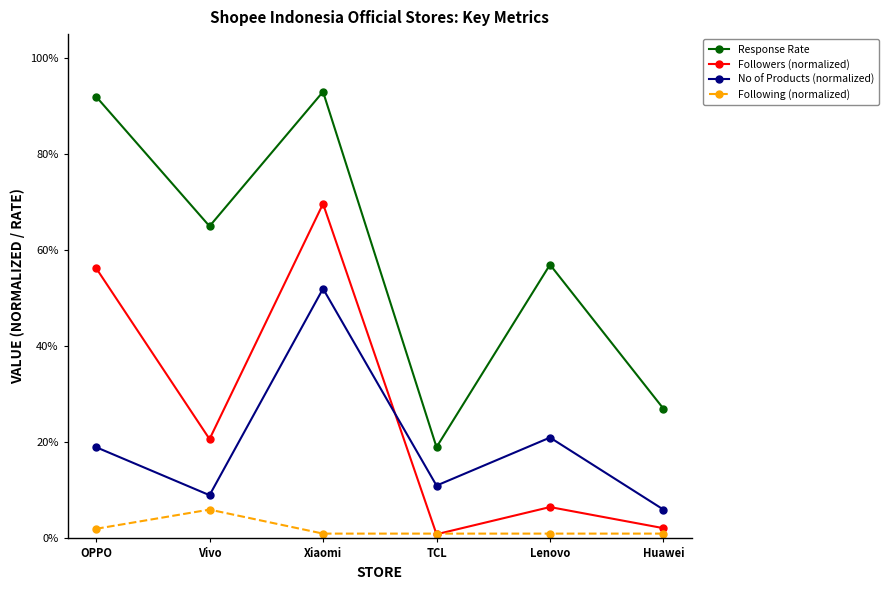

Rank the categories by Following (normalized) value from highest to lowest.

Vivo, OPPO, Xiaomi, TCL, Lenovo, Huawei